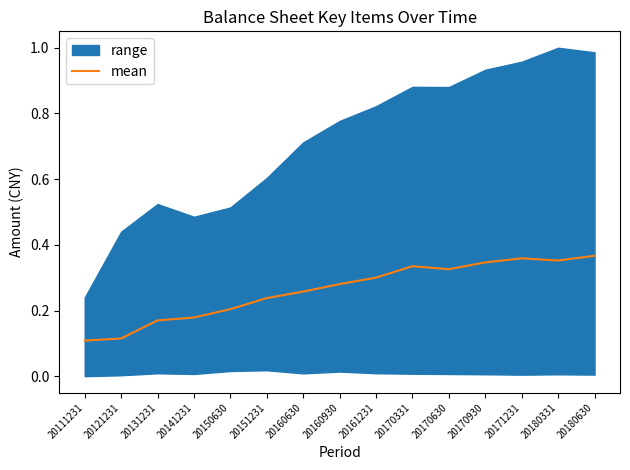

True or false: mean has a value of 0.2 at 20161231.

False